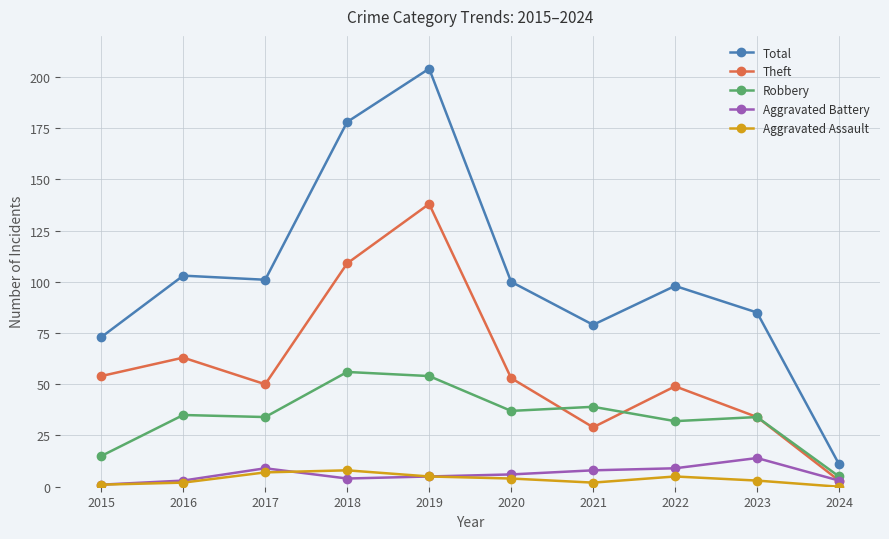

True or false: Aggravated Assault and Total intersect in this chart.

False